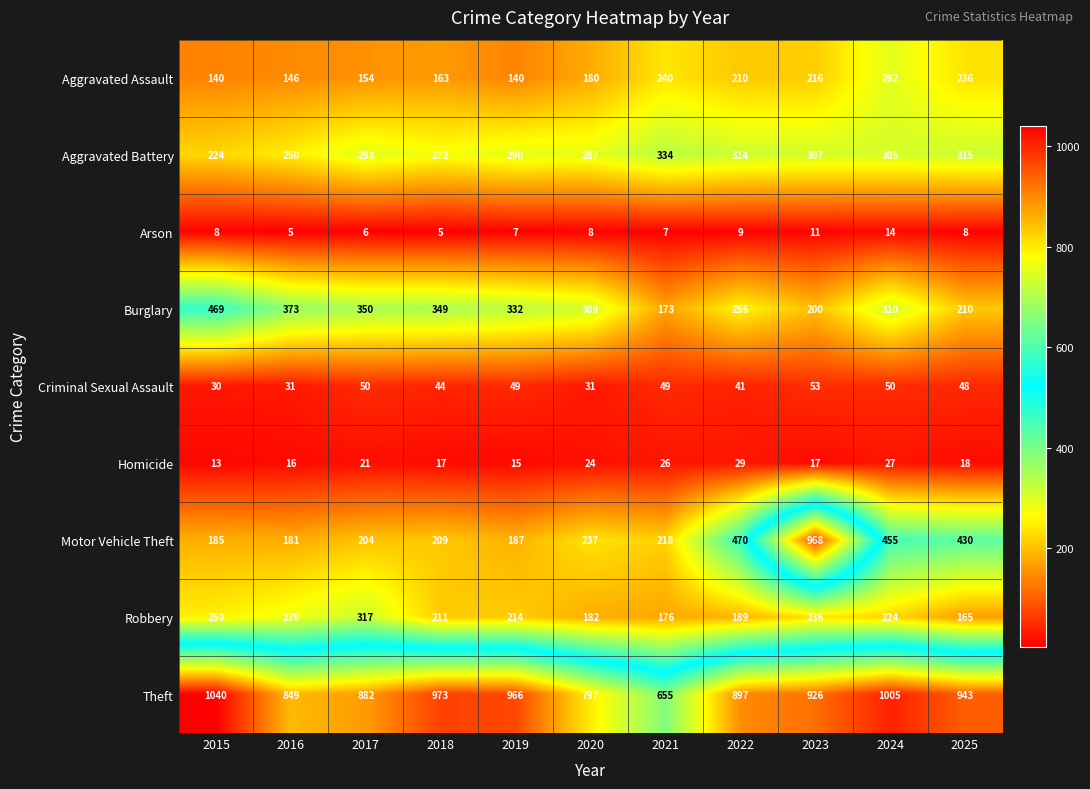

Between 2016 and 2025, which series saw the biggest shift?

Motor Vehicle Theft